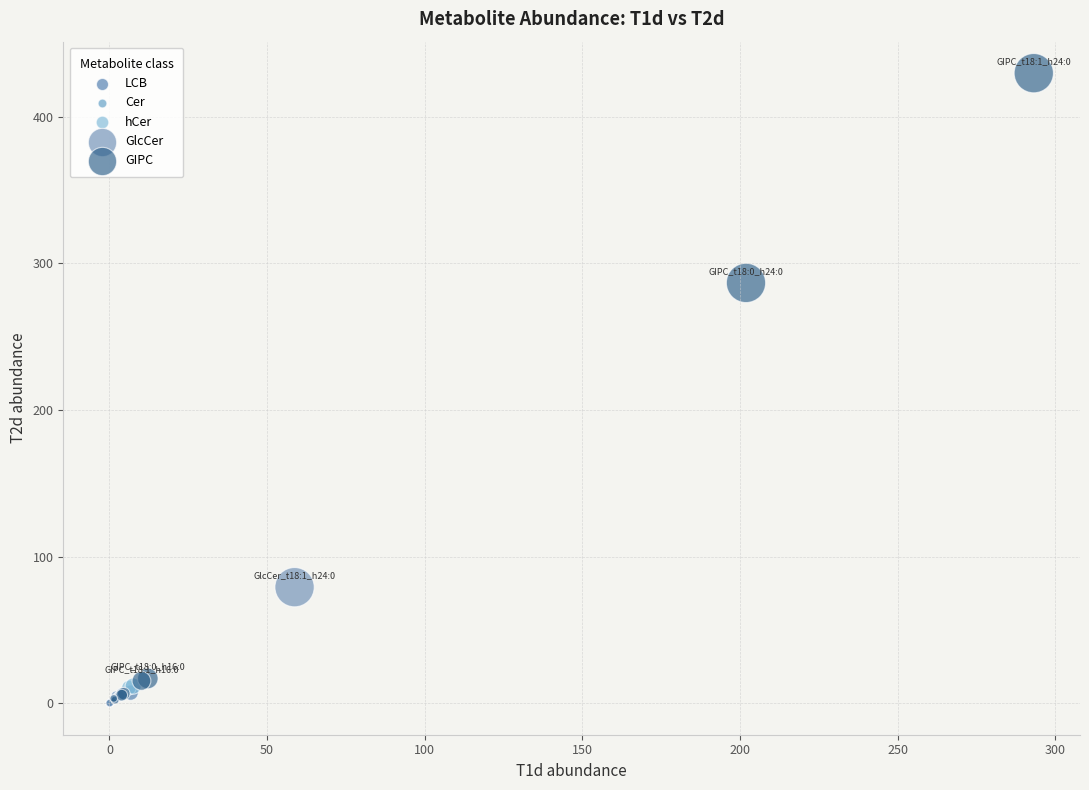

Which series contains the highest Y value?

GIPC